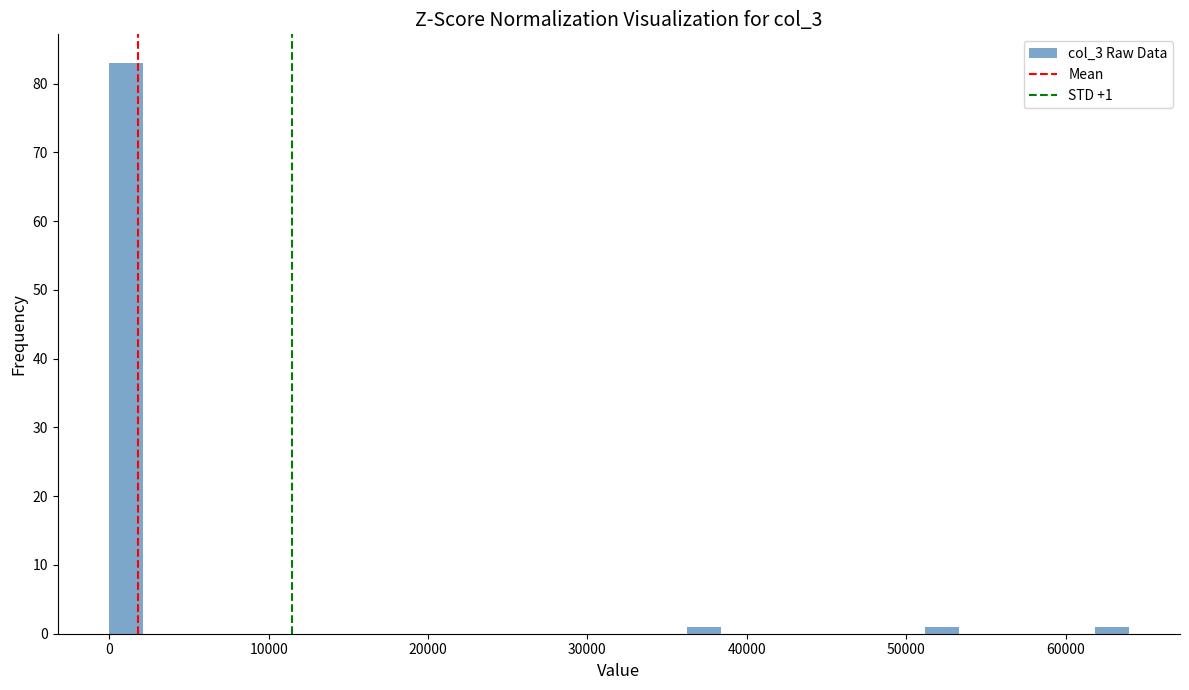

Read against the x-axis, roughly where is the centre of the tallest bar?

1000